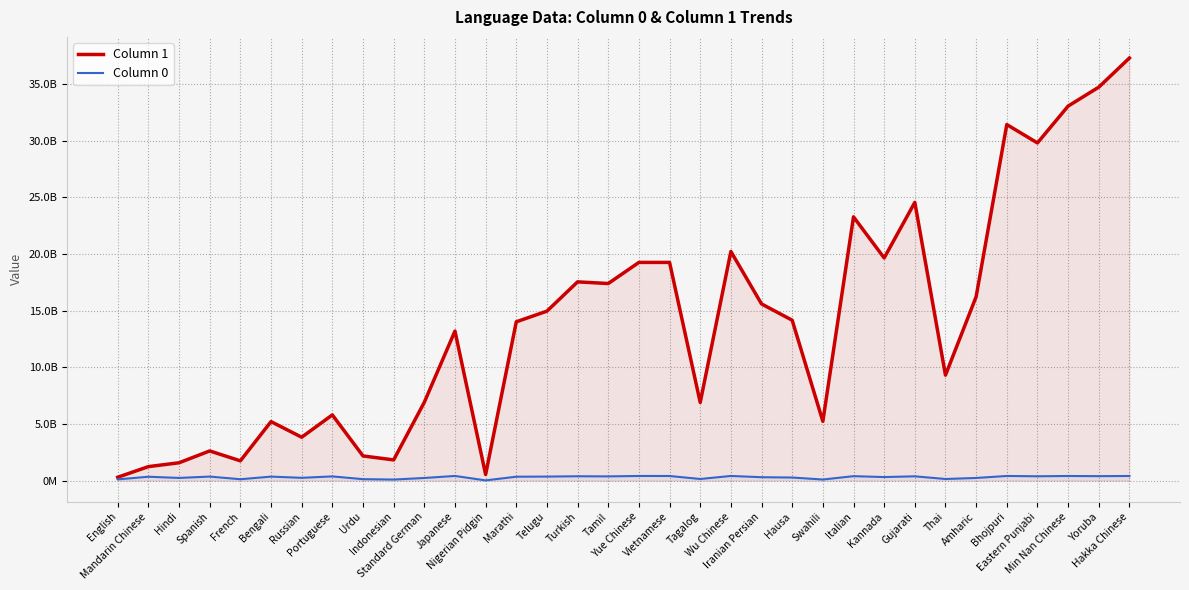

Rank the series by their maximum value, from highest to lowest.

Column 1, Column 0